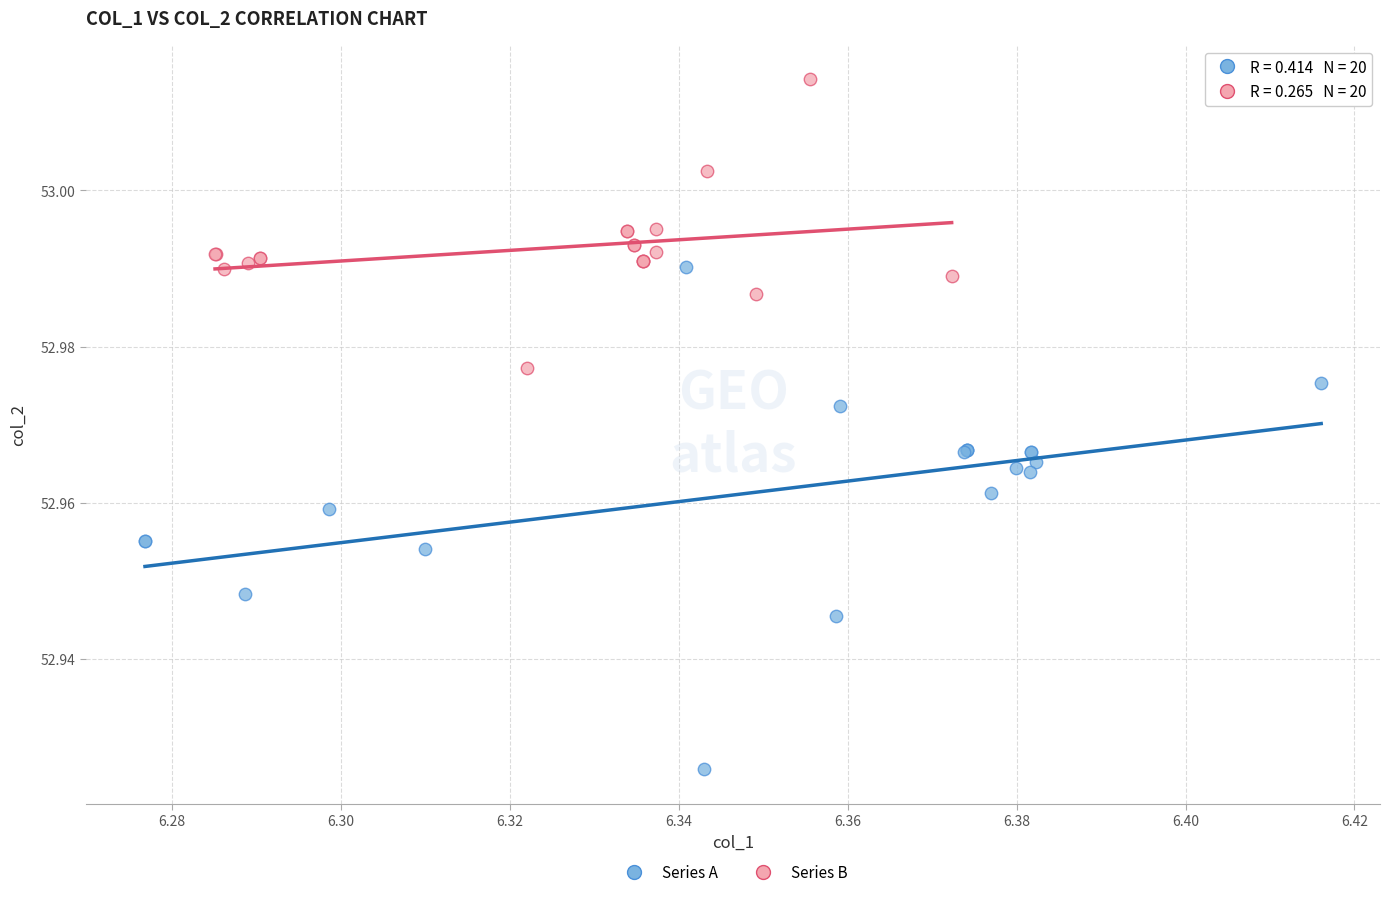

Which series contains the lowest Y value?

Series A